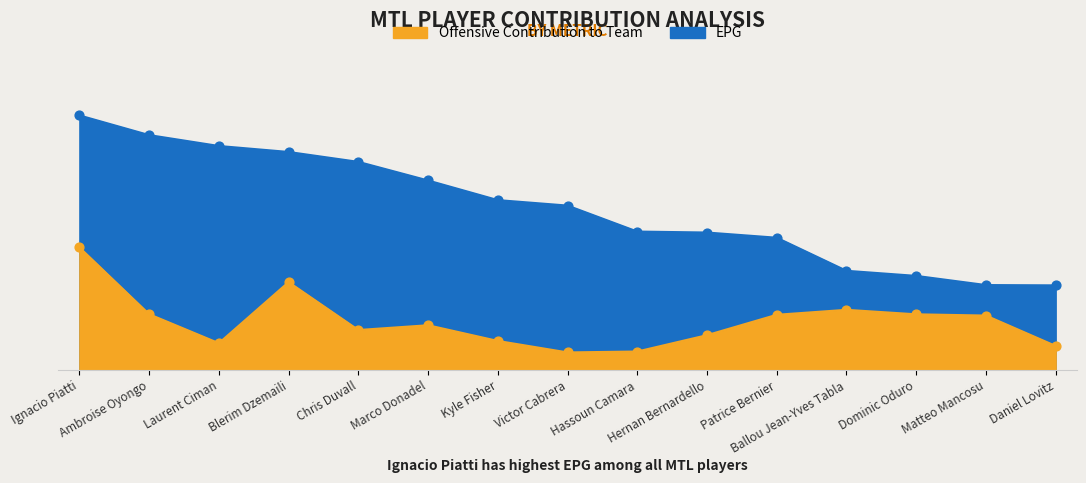

At which category is the sum across all series the highest?

Ignacio Piatti